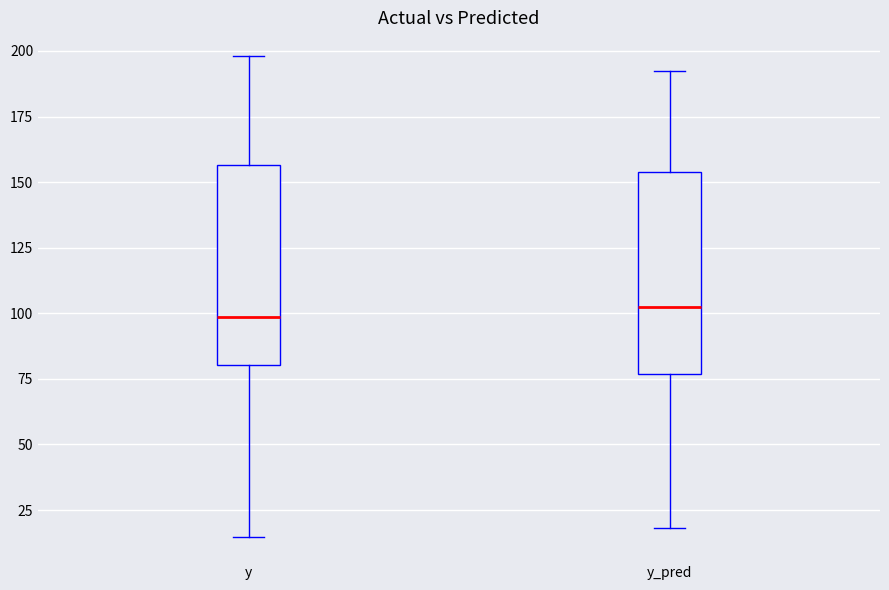

Reading left to right, read every box against the y-axis: the position of its median line, the range the box covers, and the ends of its whiskers. The values are not printed on the chart, so give them approximately, as read against the axis.

y: median 100, box 80 to 155, whiskers 15 to 200
y_pred: median 105, box 75 to 155, whiskers 20 to 190